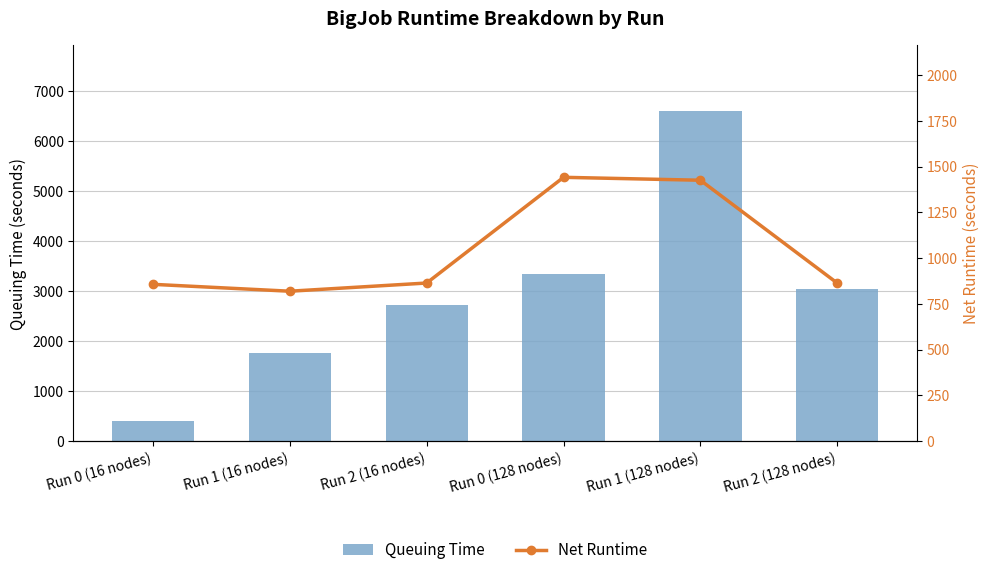

What position from the right is Run 2 (16 nodes)?

4